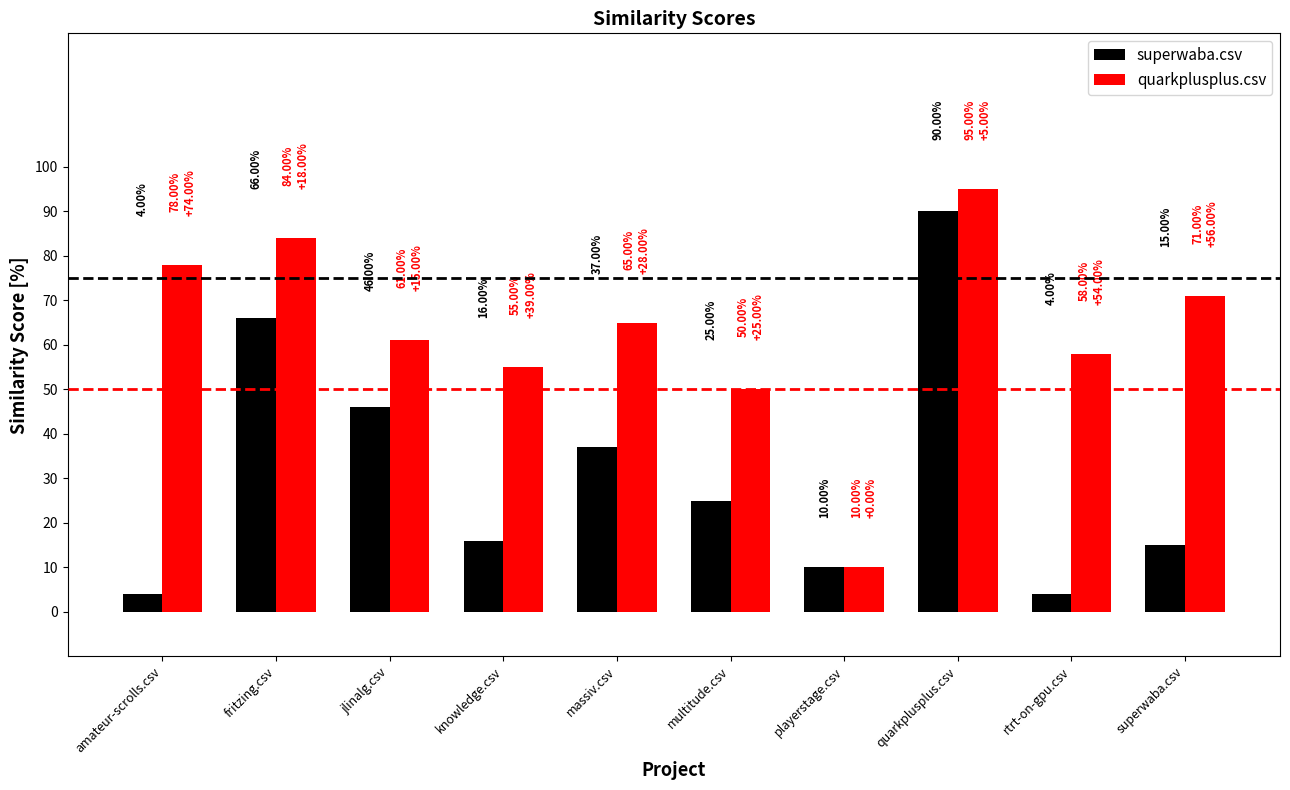

What is the difference between the highest and lowest values at amateur-scrolls.csv?

74.0